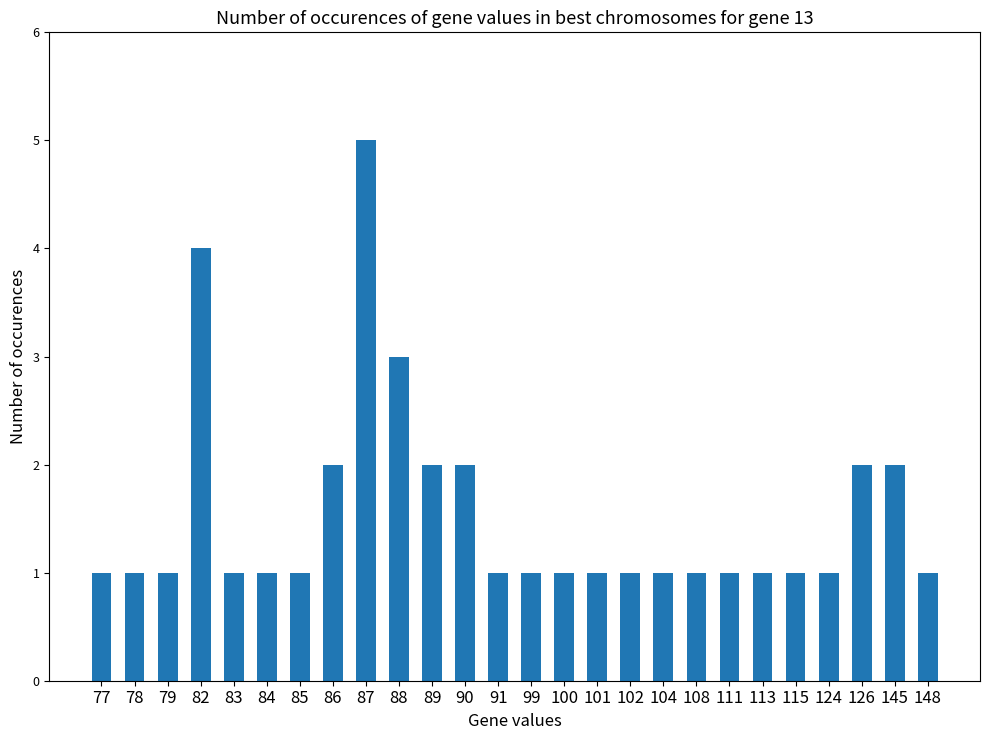

What is the minimum value shown in the chart?

1